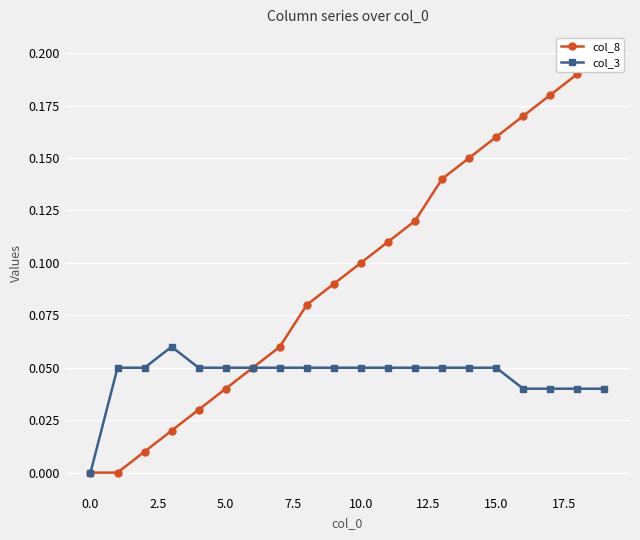

The col_8 series shows 0.1 at 11. True or false?

False